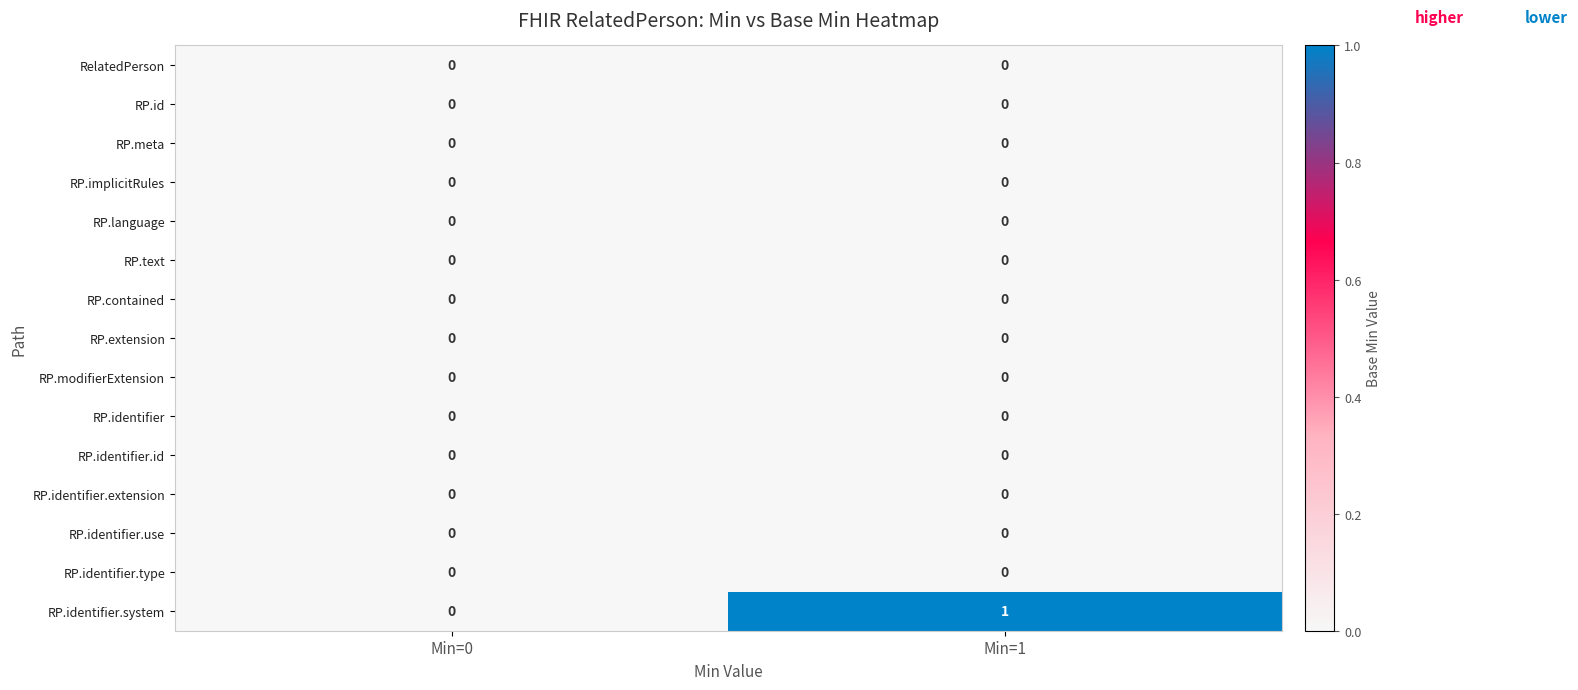

Reading left to right, list all the values displayed in this chart.

RelatedPerson: 0	0
RP.id: 0	0
RP.meta: 0	0
RP.implicitRules: 0	0
RP.language: 0	0
RP.text: 0	0
RP.contained: 0	0
RP.extension: 0	0
RP.modifierExtension: 0	0
RP.identifier: 0	0
RP.identifier.id: 0	0
RP.identifier.extension: 0	0
RP.identifier.use: 0	0
RP.identifier.type: 0	0
RP.identifier.system: 0	1